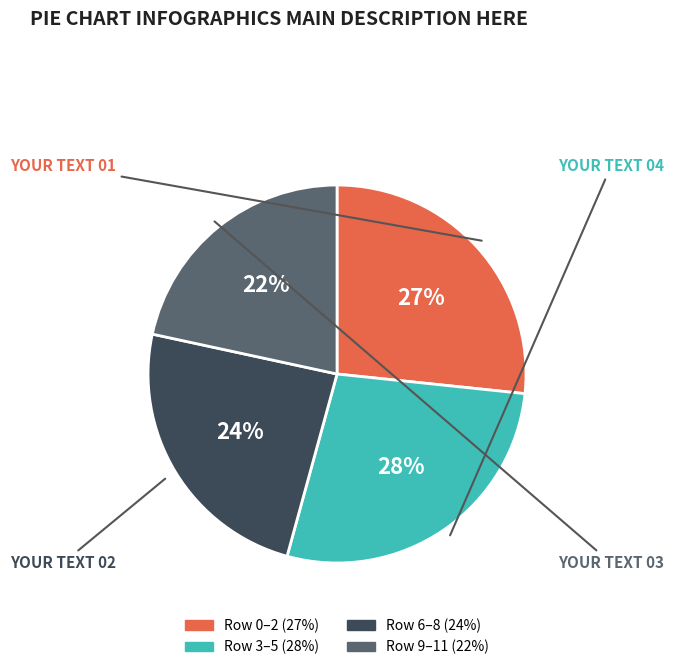

Is there any slice that represents more than half of the pie?

No